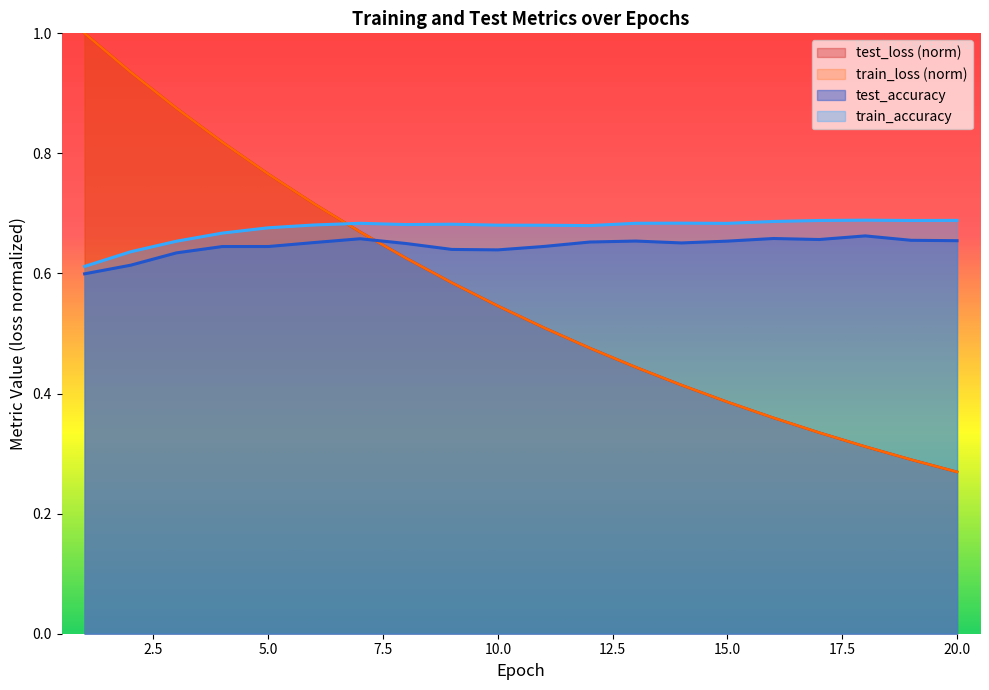

Is it true that test_accuracy equals 0.6 at 10?

True